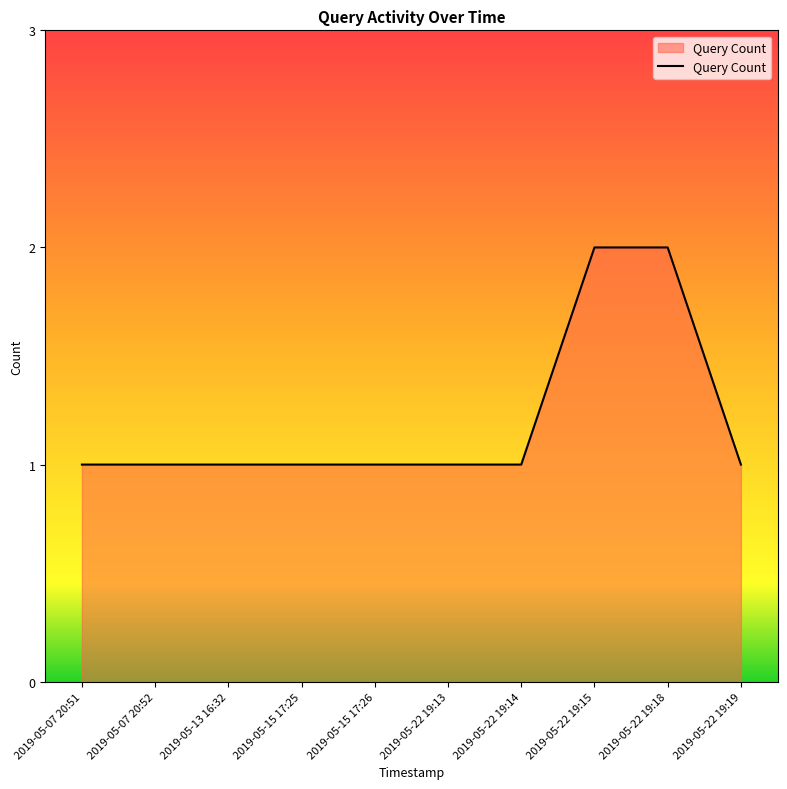

Reading right to left, what are all the values shown in this chart?

1	2	2	1	1	1	1	1	1	1